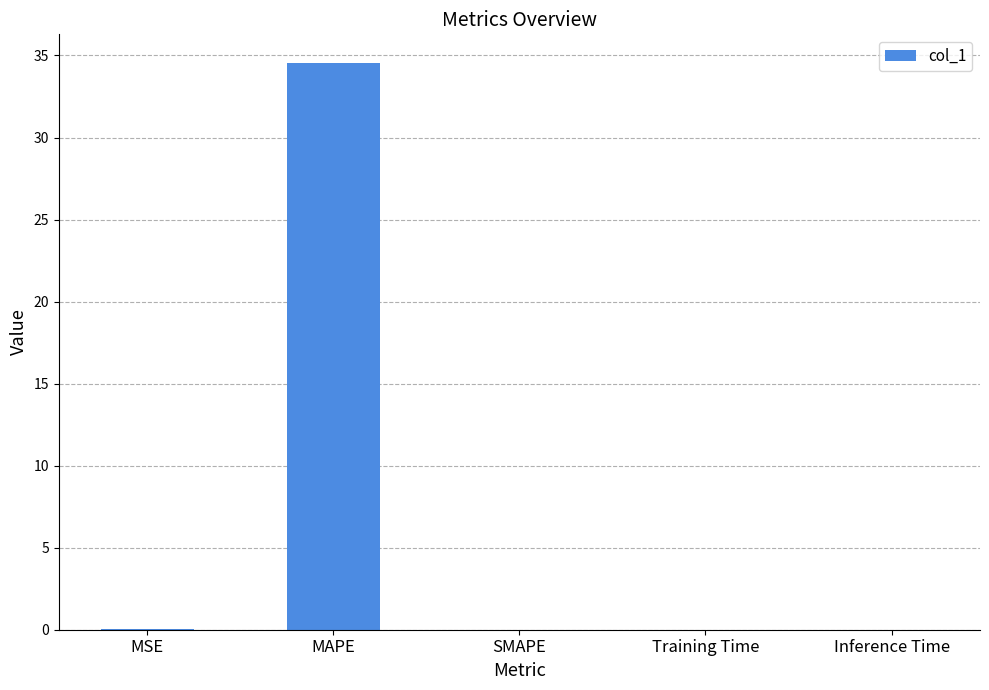

Between SMAPE and MAPE, which is larger?

MAPE